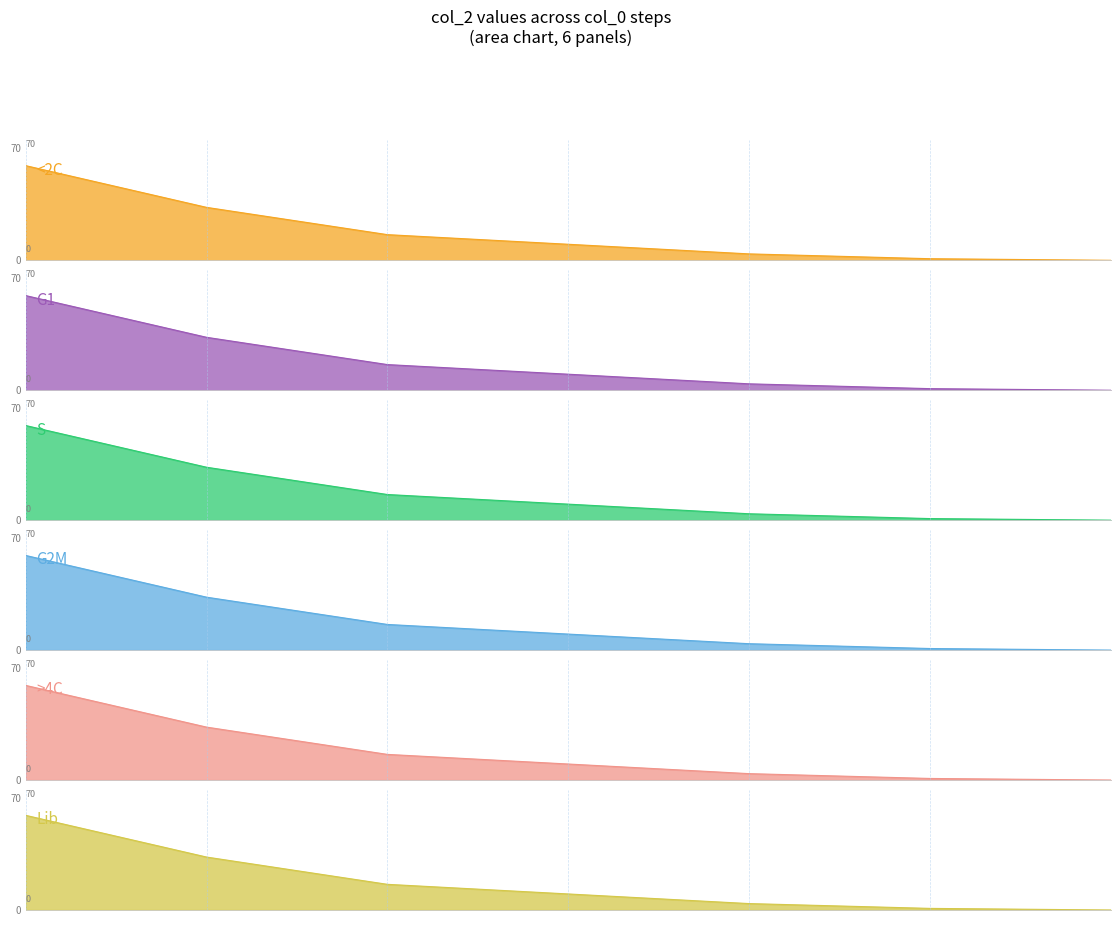

How many values in S are above zero?

6